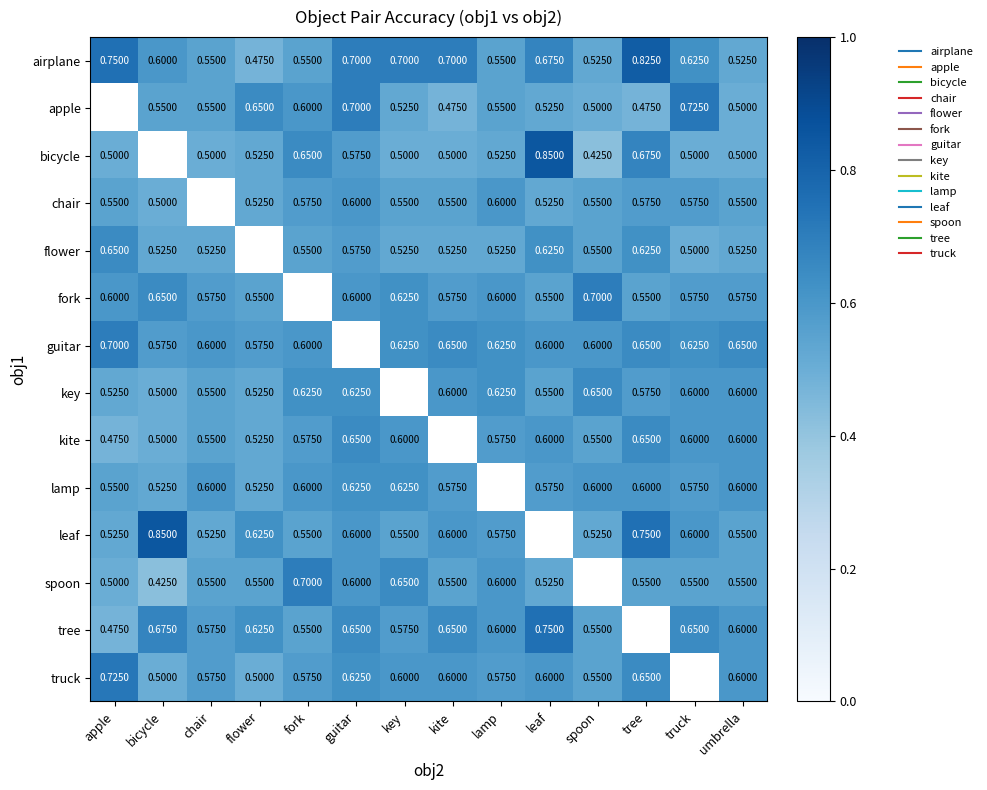

What is the spread (max minus min) of values at key?

0.2